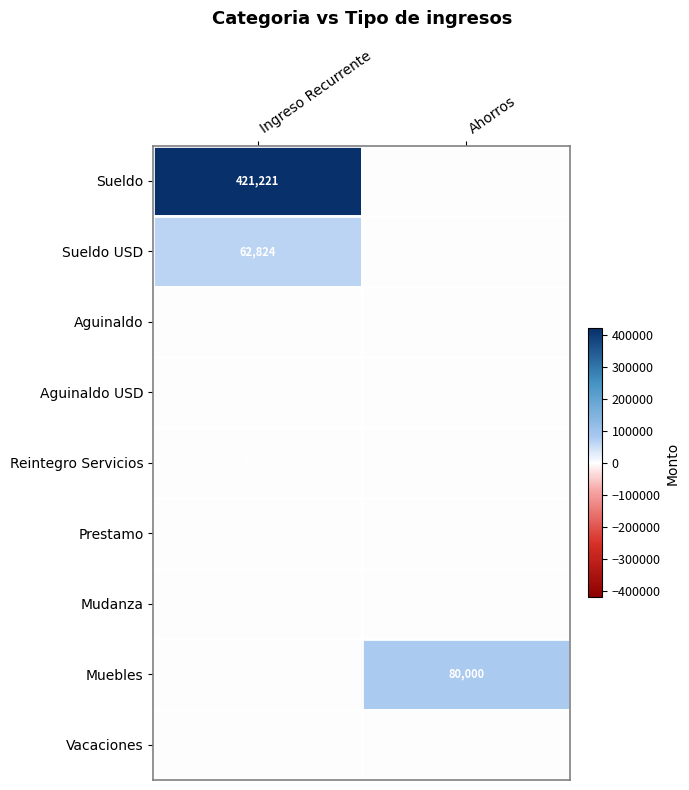

At which category is the sum across all series the highest?

Ingreso Recurrente